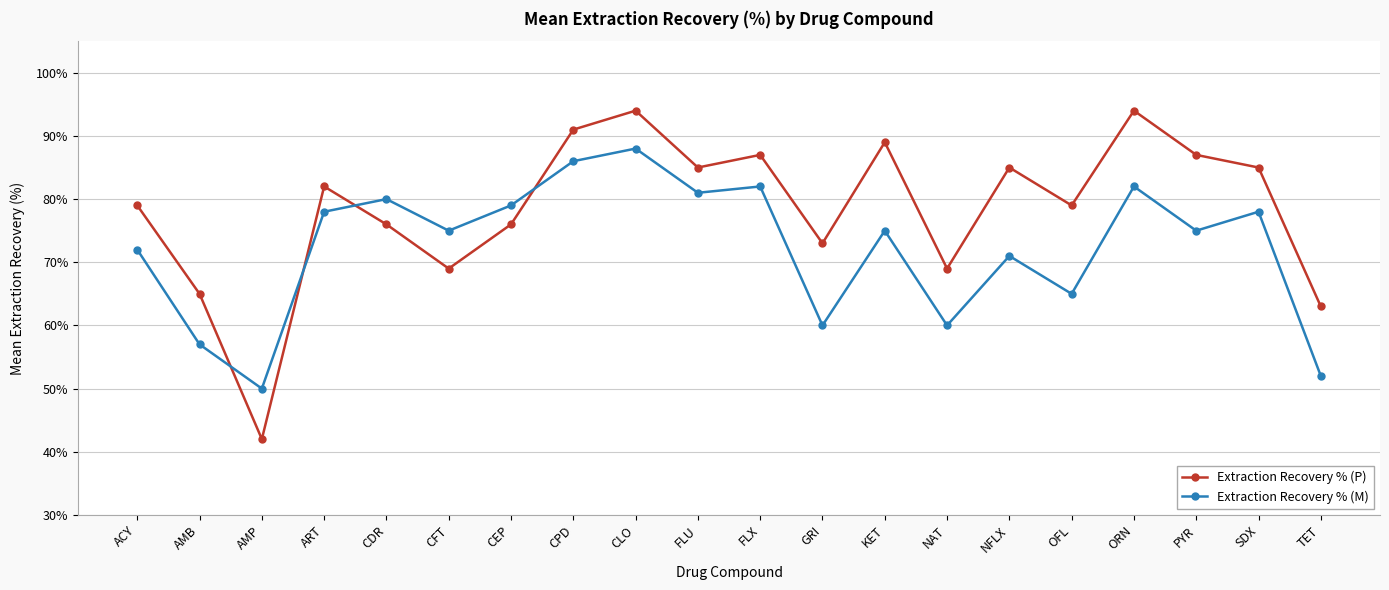

Is it true that Extraction Recovery % (M) equals 21 at NAT?

False